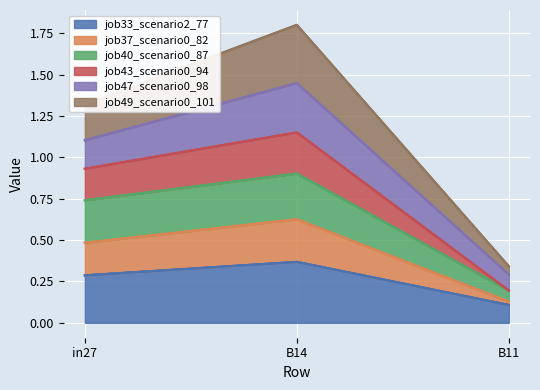

At which category is the sum across all series the highest?

B14